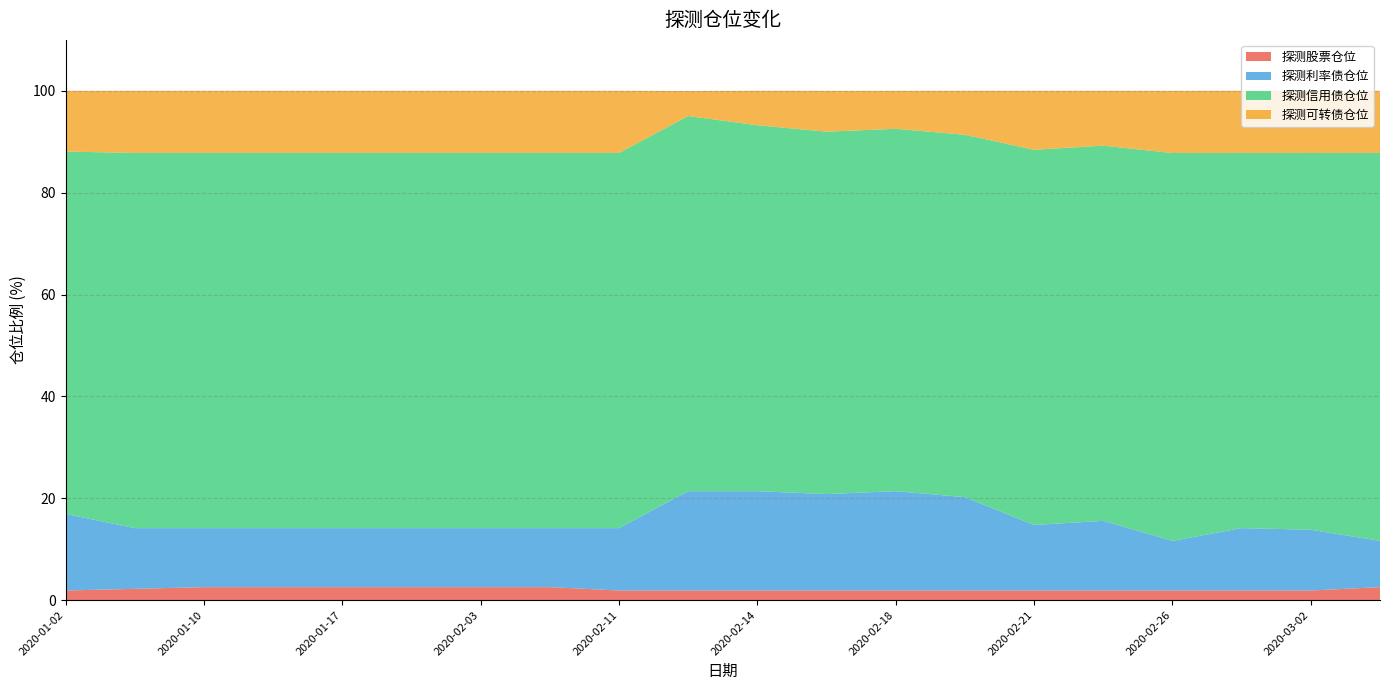

Reading left to right, what are all the values shown in this chart?

探测股票仓位: 2020-01-02=1.9	2020-01-06=2.2	2020-01-10=2.5	2020-01-14=2.5	2020-01-17=2.5	2020-01-21=2.5	2020-02-03=2.5	2020-02-07=2.5	2020-02-11=1.9	2020-02-12=1.9	2020-02-14=1.9	2020-02-17=1.9	2020-02-18=1.9	2020-02-20=1.9	2020-02-21=1.9	2020-02-24=1.9	2020-02-26=1.9	2020-02-28=1.9	2020-03-02=1.9	2020-03-05=2.5
探测利率债仓位: 2020-01-02=15.0	2020-01-06=11.9	2020-01-10=11.6	2020-01-14=11.6	2020-01-17=11.6	2020-01-21=11.6	2020-02-03=11.6	2020-02-07=11.6	2020-02-11=12.2	2020-02-12=19.5	2020-02-14=19.5	2020-02-17=18.9	2020-02-18=19.5	2020-02-20=18.3	2020-02-21=12.9	2020-02-24=13.7	2020-02-26=9.7	2020-02-28=12.2	2020-03-02=11.9	2020-03-05=9.1
探测信用债仓位: 2020-01-02=71.2	2020-01-06=73.7	2020-01-10=73.7	2020-01-14=73.7	2020-01-17=73.7	2020-01-21=73.7	2020-02-03=73.7	2020-02-07=73.7	2020-02-11=73.7	2020-02-12=73.7	2020-02-14=71.9	2020-02-17=71.2	2020-02-18=71.2	2020-02-20=71.2	2020-02-21=73.7	2020-02-24=73.7	2020-02-26=76.2	2020-02-28=73.7	2020-03-02=74.0	2020-03-05=76.2
探测可转债仓位: 2020-01-02=11.9	2020-01-06=12.2	2020-01-10=12.2	2020-01-14=12.2	2020-01-17=12.2	2020-01-21=12.2	2020-02-03=12.2	2020-02-07=12.2	2020-02-11=12.2	2020-02-12=4.9	2020-02-14=6.8	2020-02-17=8.0	2020-02-18=7.5	2020-02-20=8.6	2020-02-21=11.6	2020-02-24=10.8	2020-02-26=12.2	2020-02-28=12.2	2020-03-02=12.2	2020-03-05=12.2